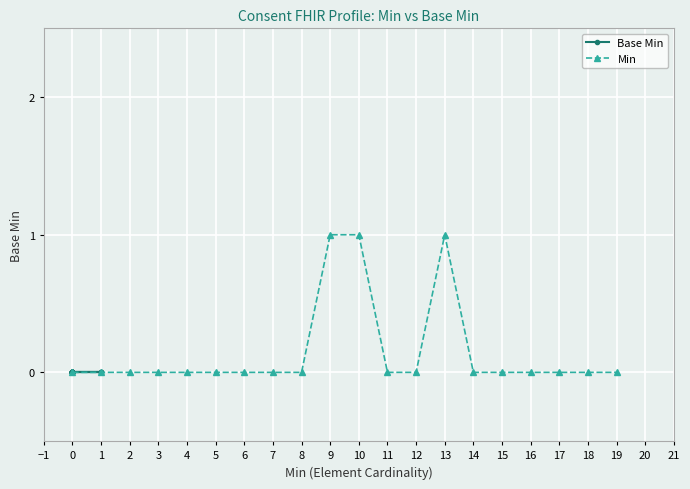

The value of Min at 1 is -1. True or false?

False